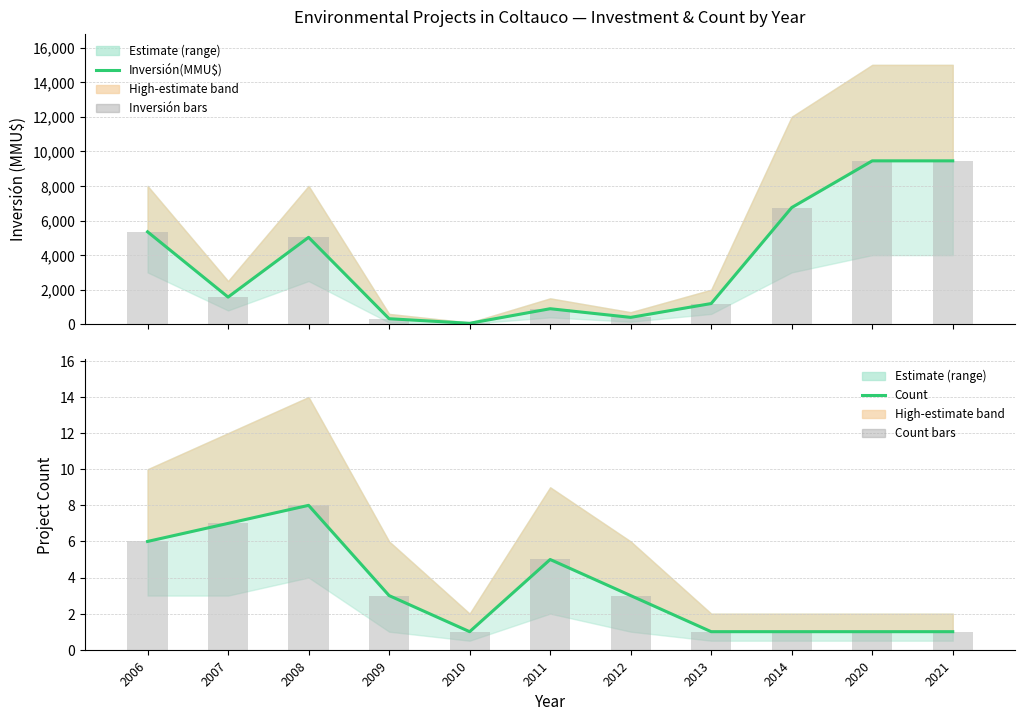

Where is Inversión(MMU$) nearest to the value 4753?

2008